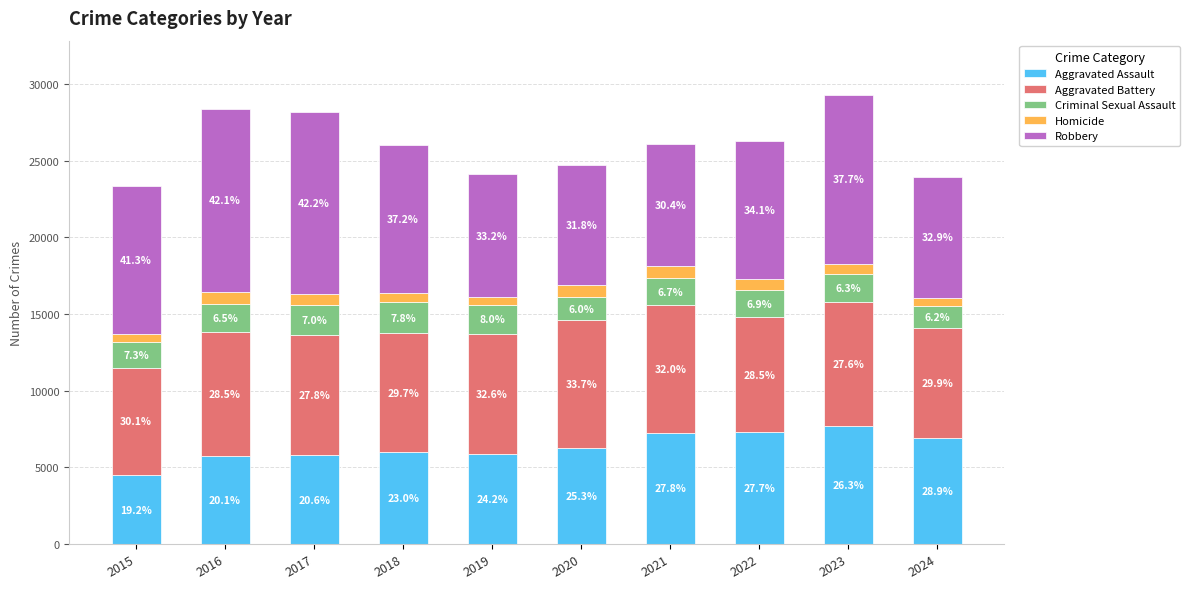

What is the average value of the Aggravated Assault series?

6324